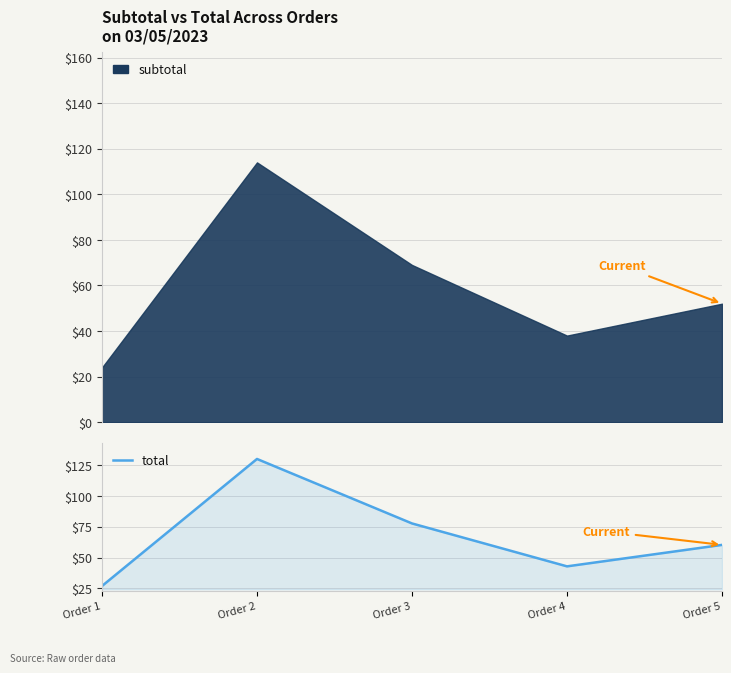

The value at Order 1 is 27.0. True or false?

True